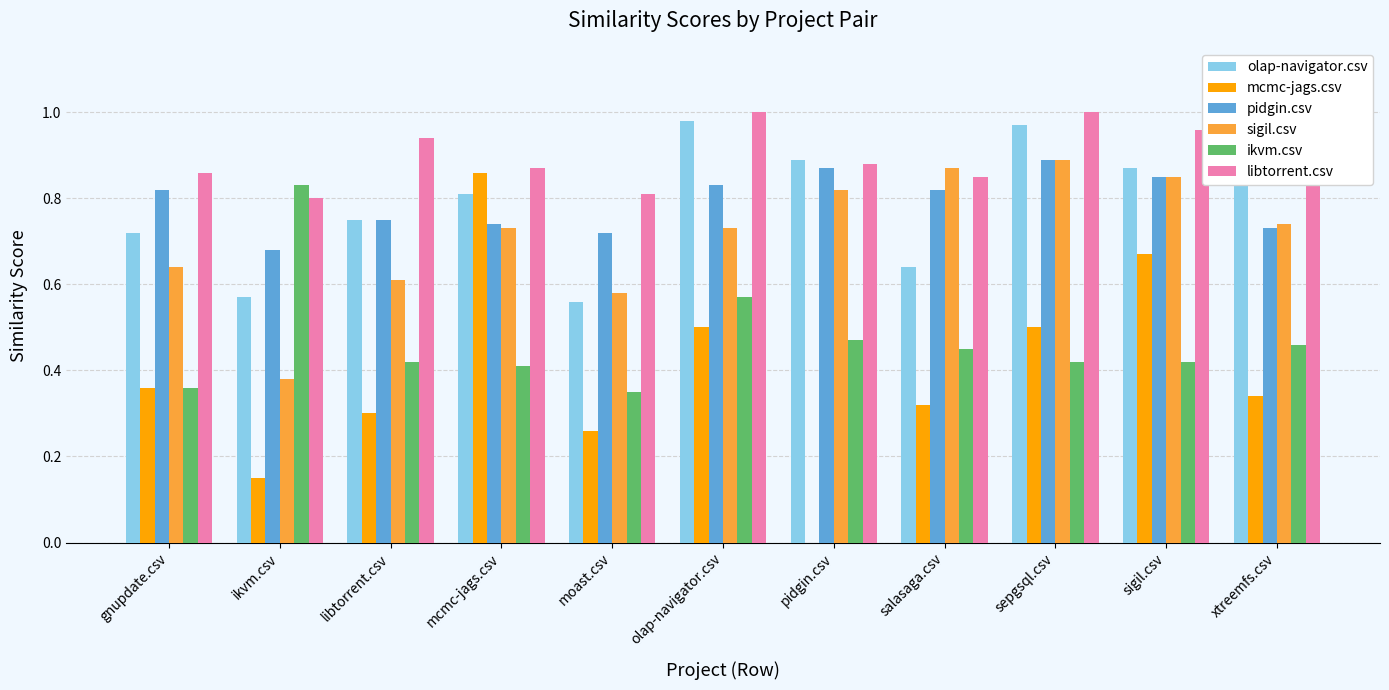

Which series changed the most between libtorrent.csv and moast.csv?

olap-navigator.csv